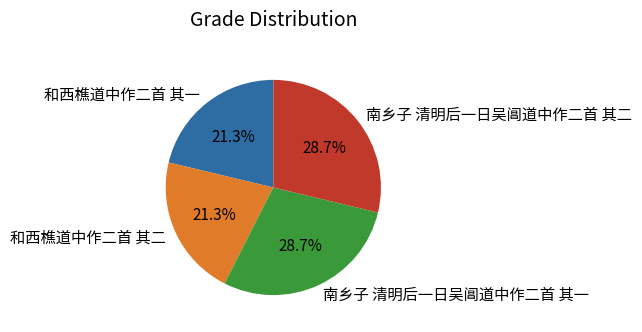

Is it true that 南乡子 清明后一日吴阊道中作二首 其二 is 37% of the pie?

False